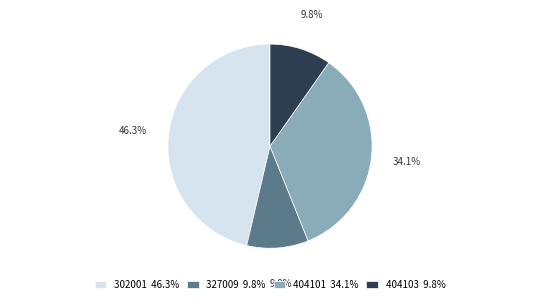

Which category has the biggest portion of the pie?

302001